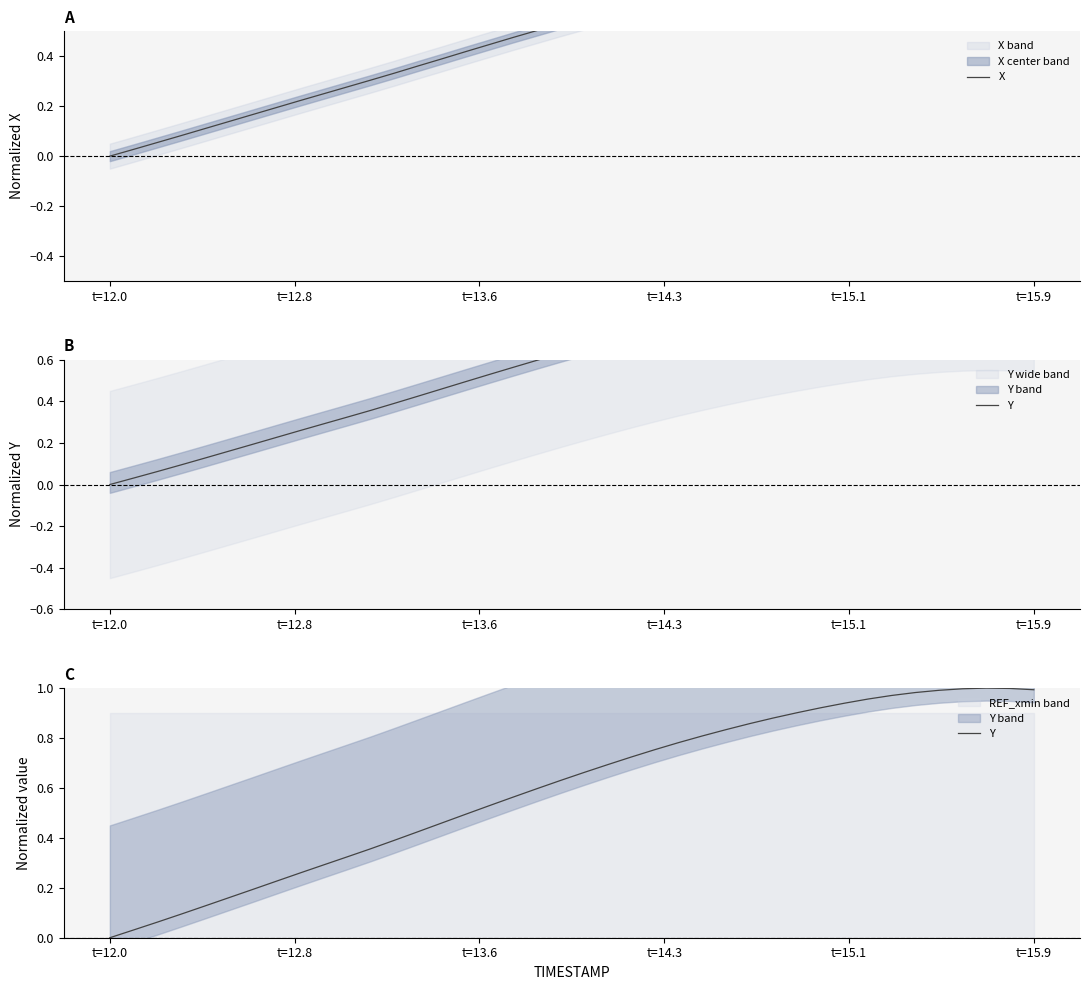

How many times do Y and X cross each other?

1